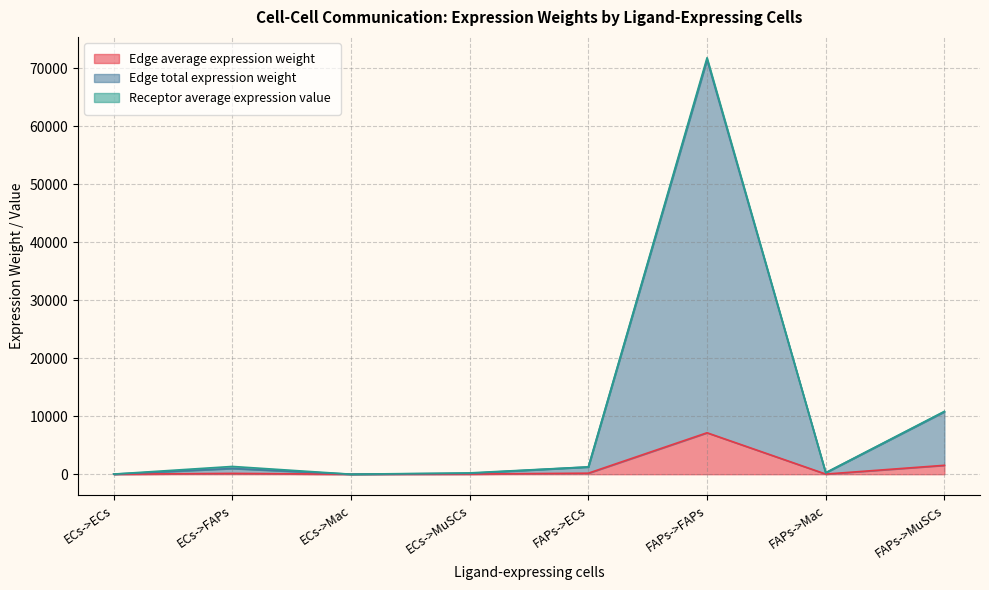

Where does the Edge average expression weight series first go above 141?

ECs->FAPs